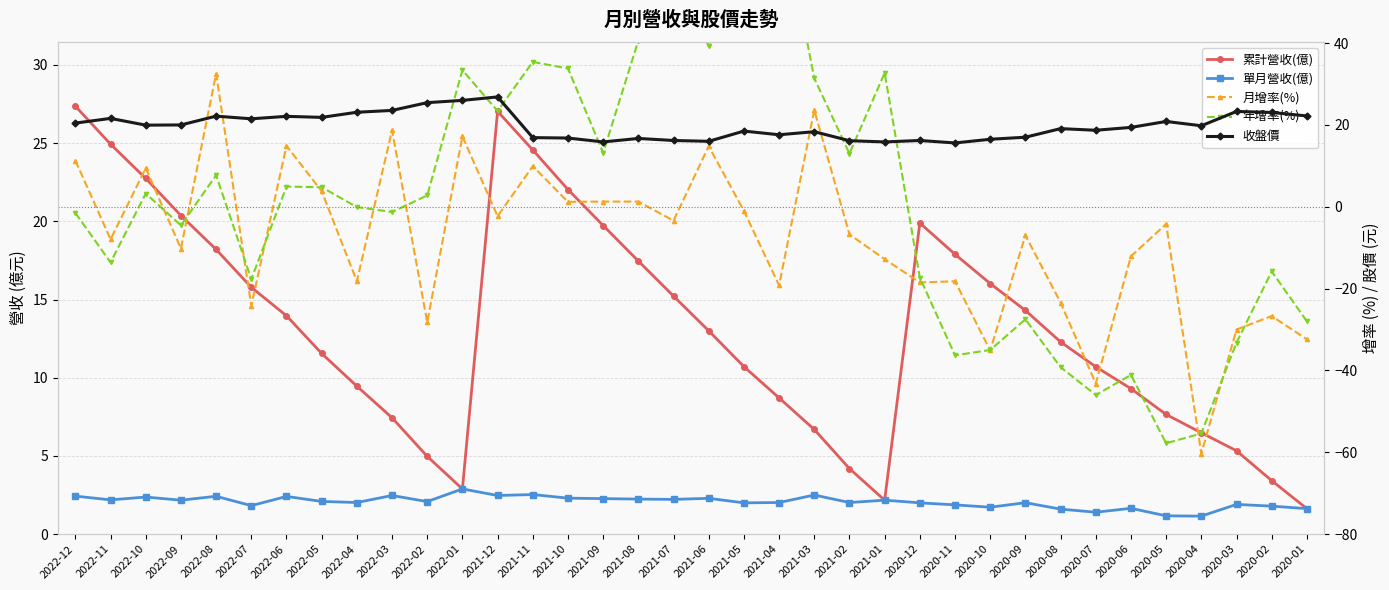

In 累計營收(億), how many points are lower than both neighbors (excluding endpoints)?

2